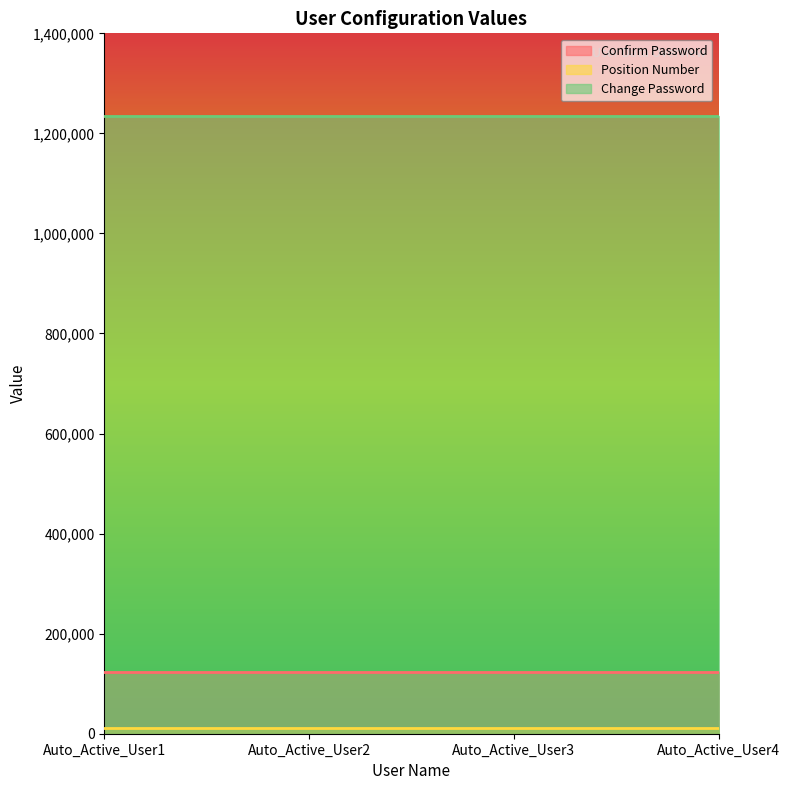

True or false: Change Password has a value of 1234567 at 123456.

True